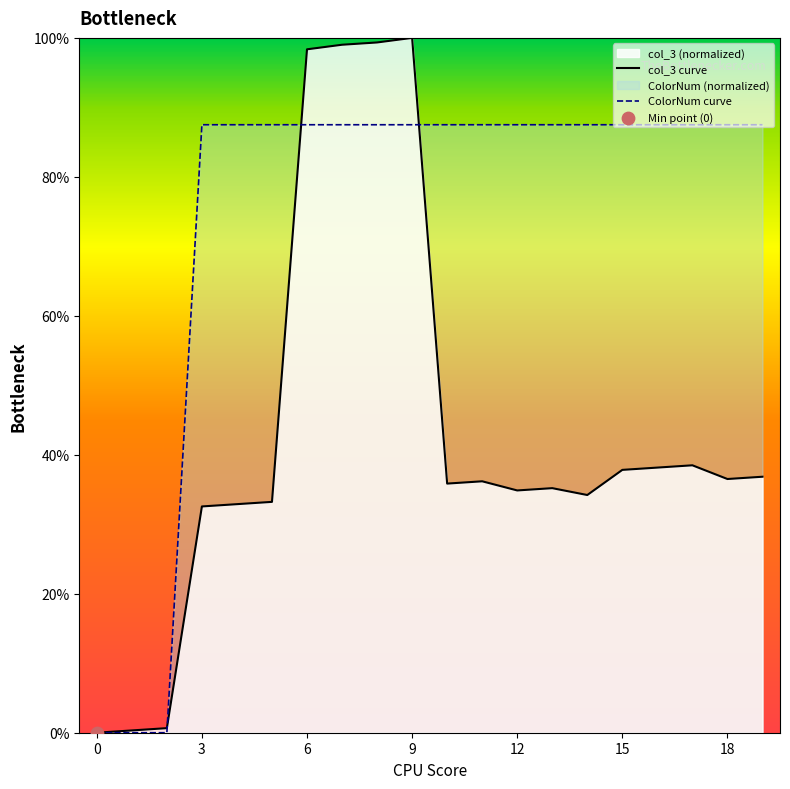

Approximately how many times larger is the value at 8 compared to 13?

1.0